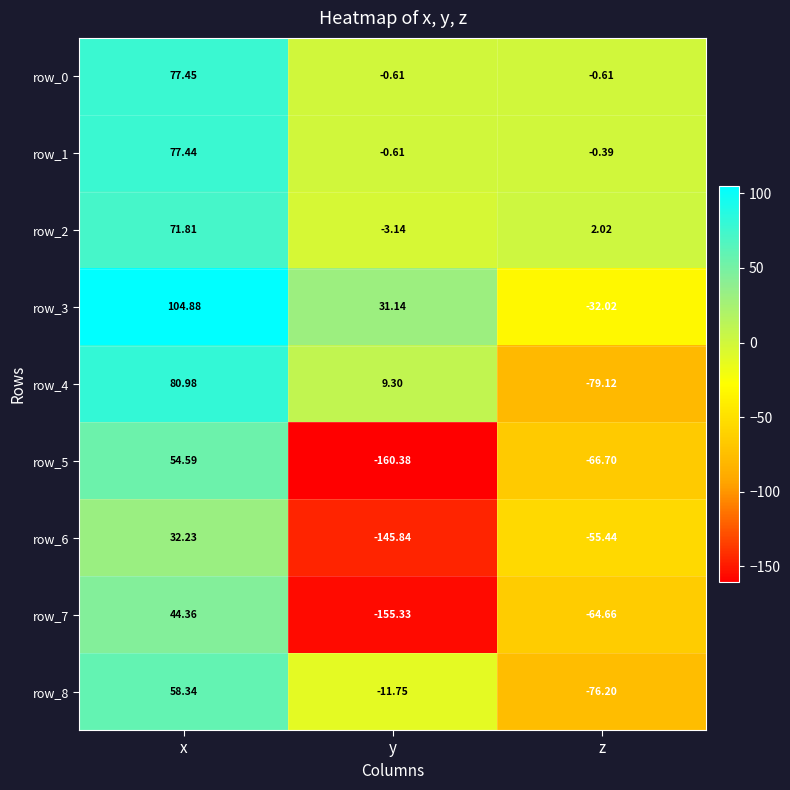

Is the value of row_0 at z greater than the value of row_5 at x?

No